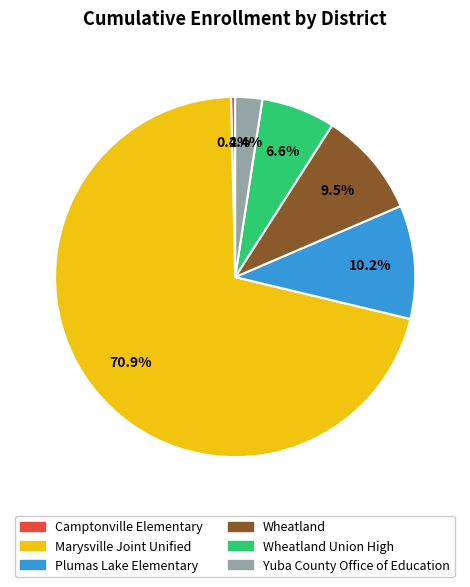

Does any single category account for the majority?

Yes